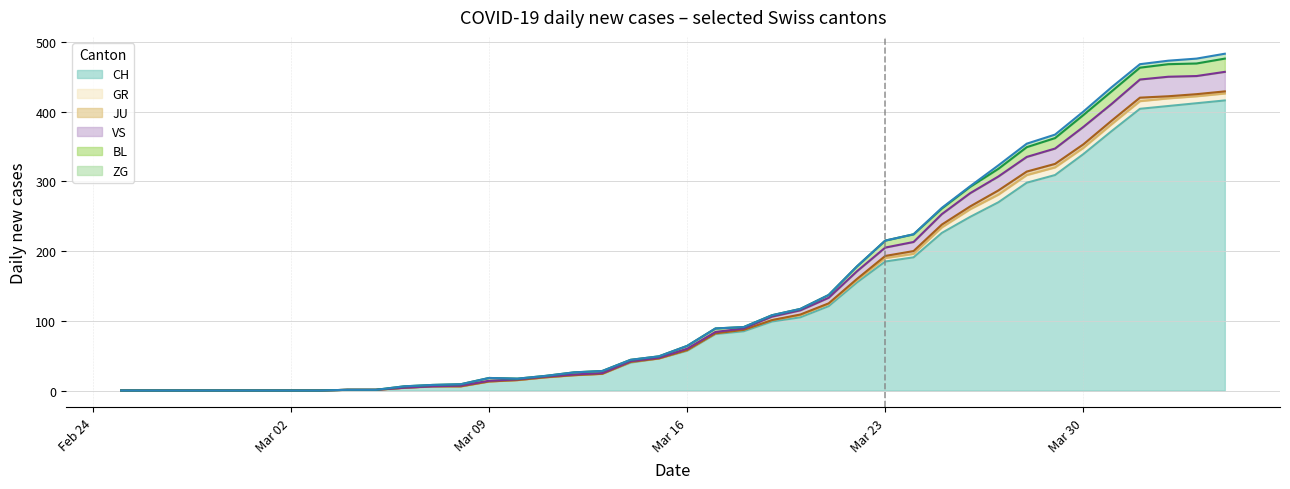

True or false: BL has more than 0 interior local peaks.

True